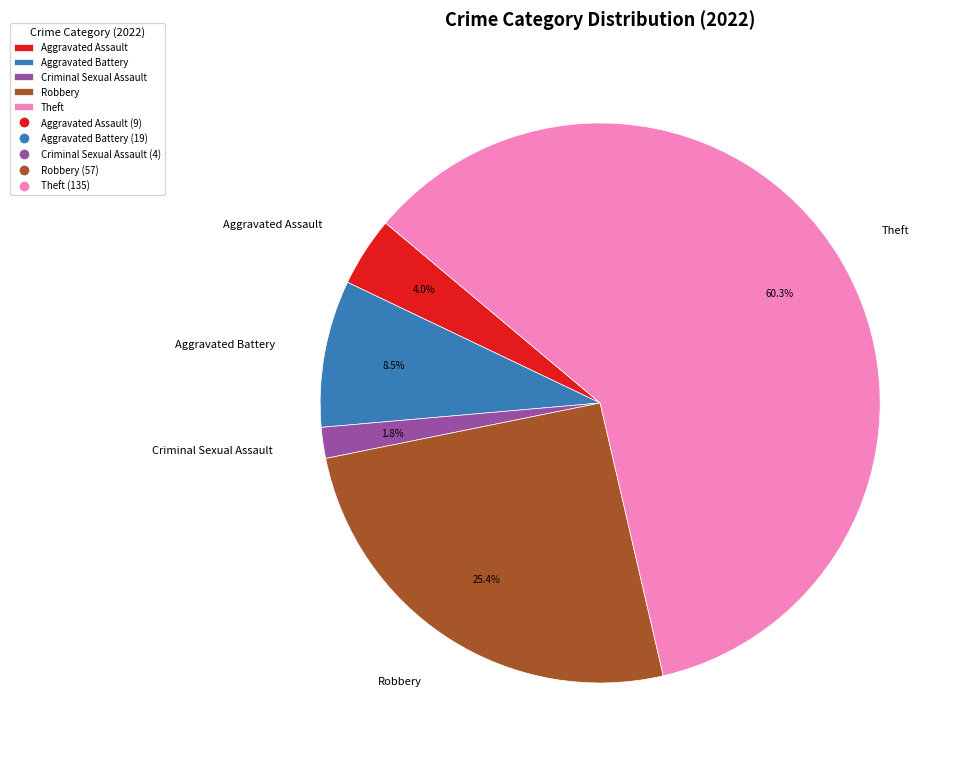

Count the number of slices in the pie.

5